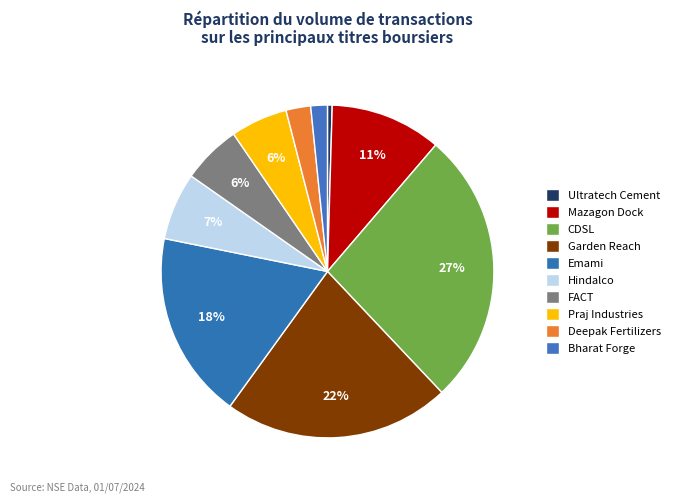

To the nearest percent, what is the average slice percentage?

10%